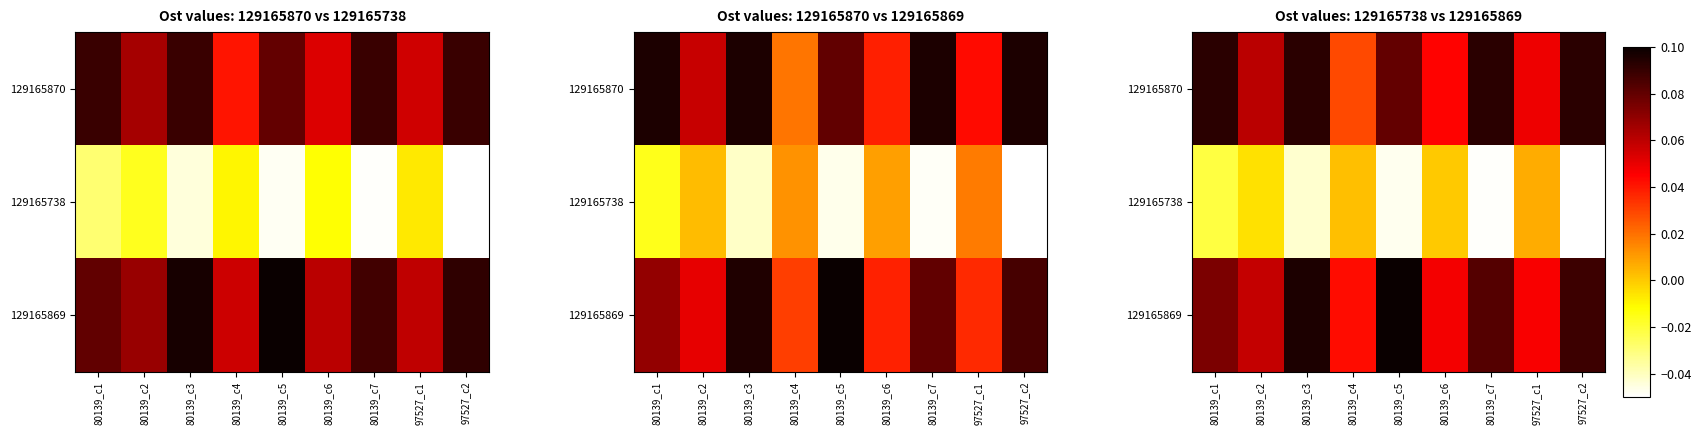

What is the total value across all series at 80139_c5?

0.1